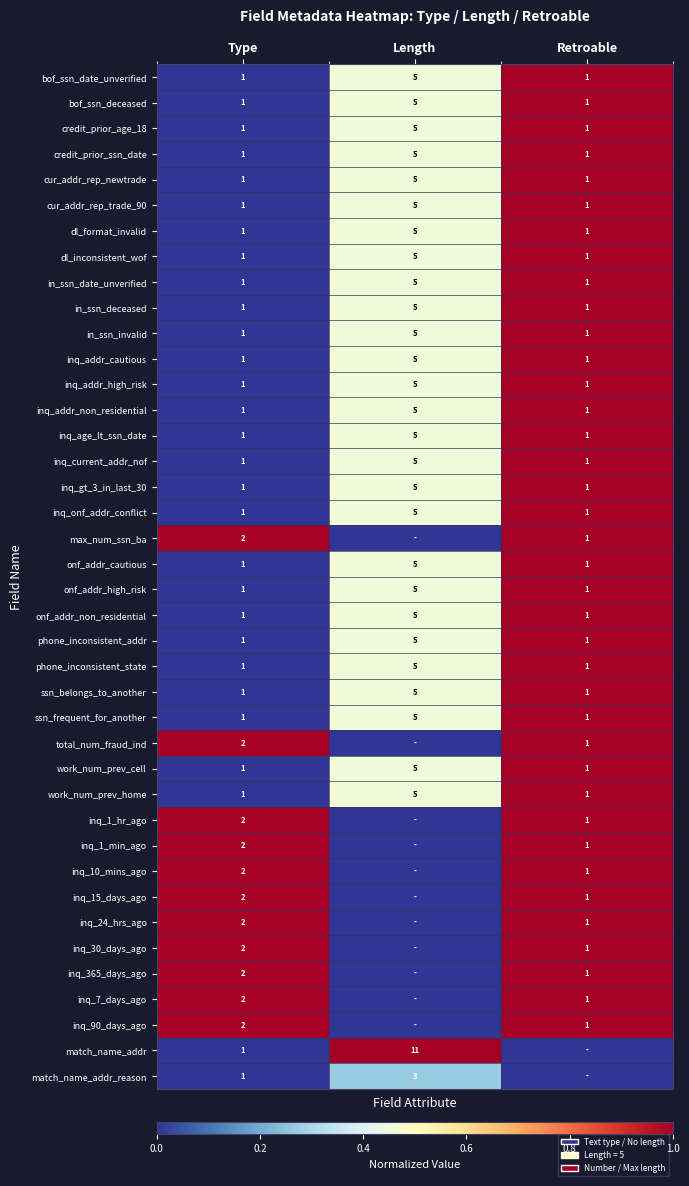

The value of phone_inconsistent_addr at Length is 5. True or false?

True